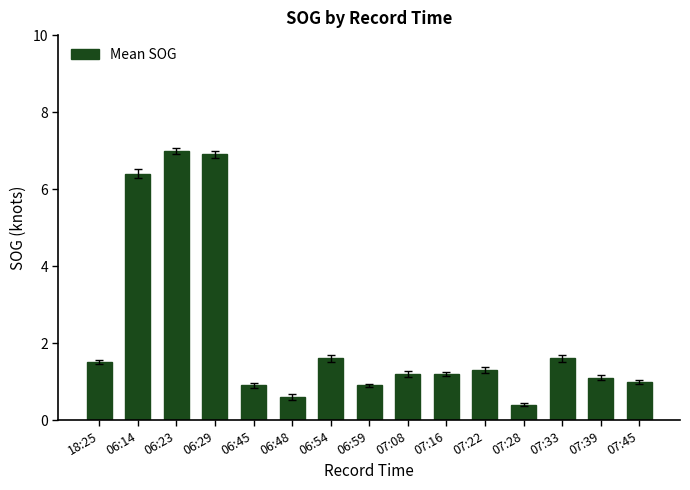

Between 07:22 and 07:28, which is larger?

07:22